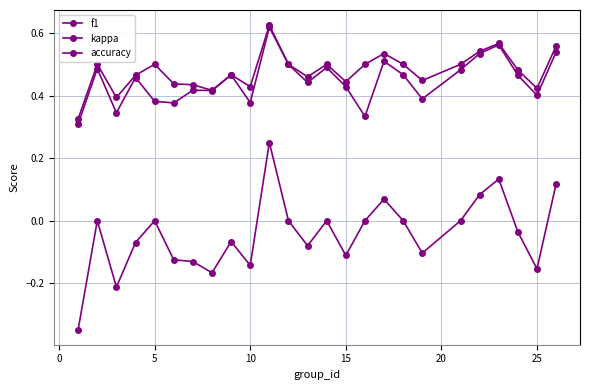

How many categories are shown in the chart?

25